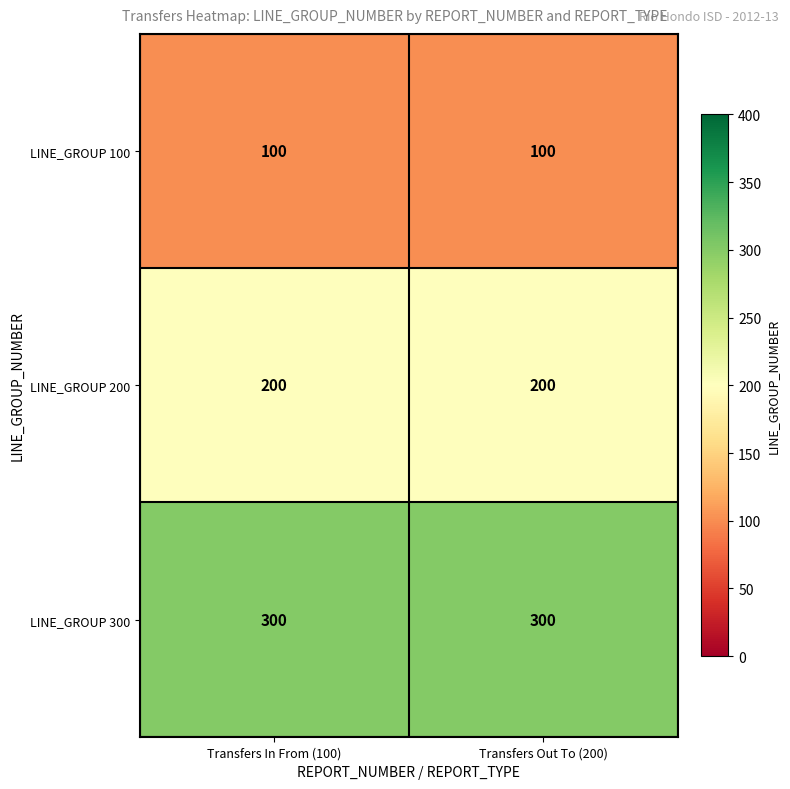

What is the highest value of the LINE_GROUP 300 series?

300